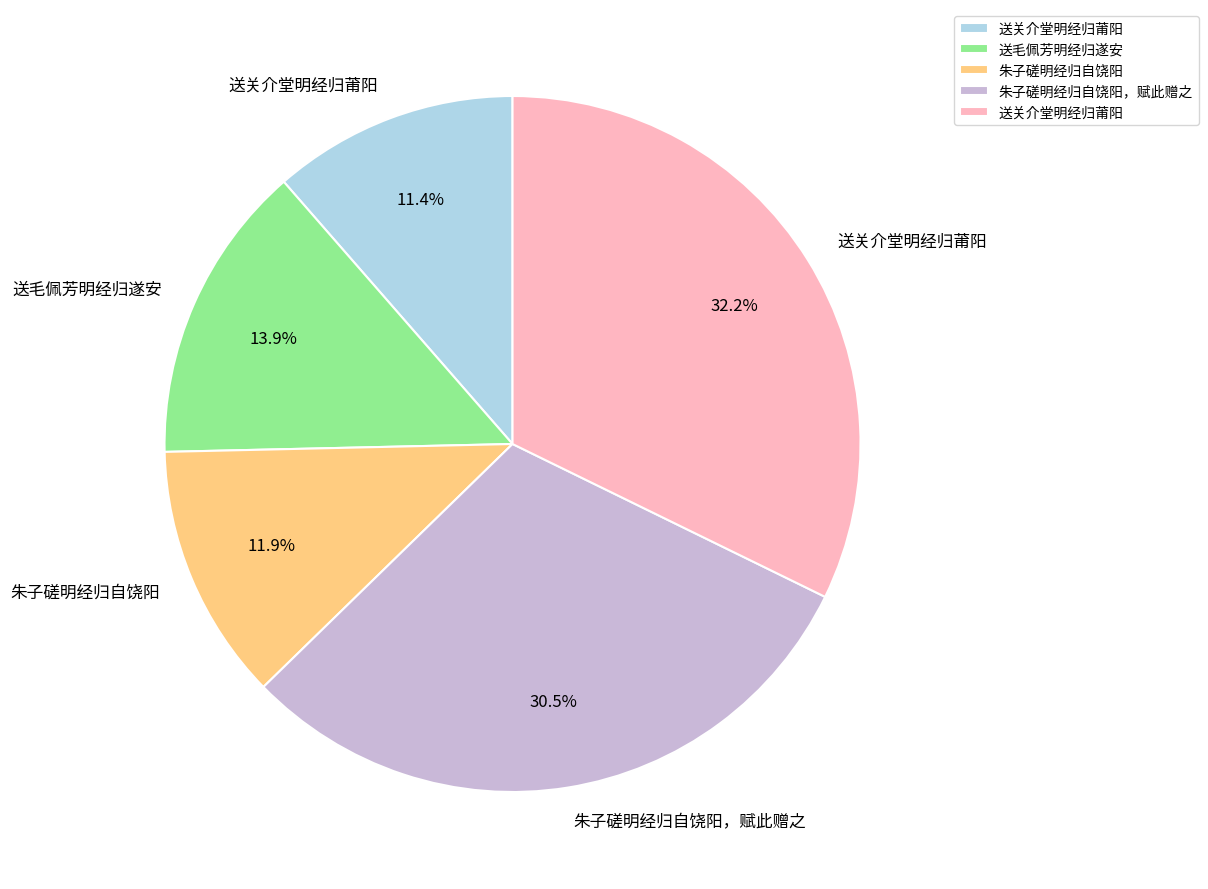

Is there any slice that represents more than half of the pie?

No